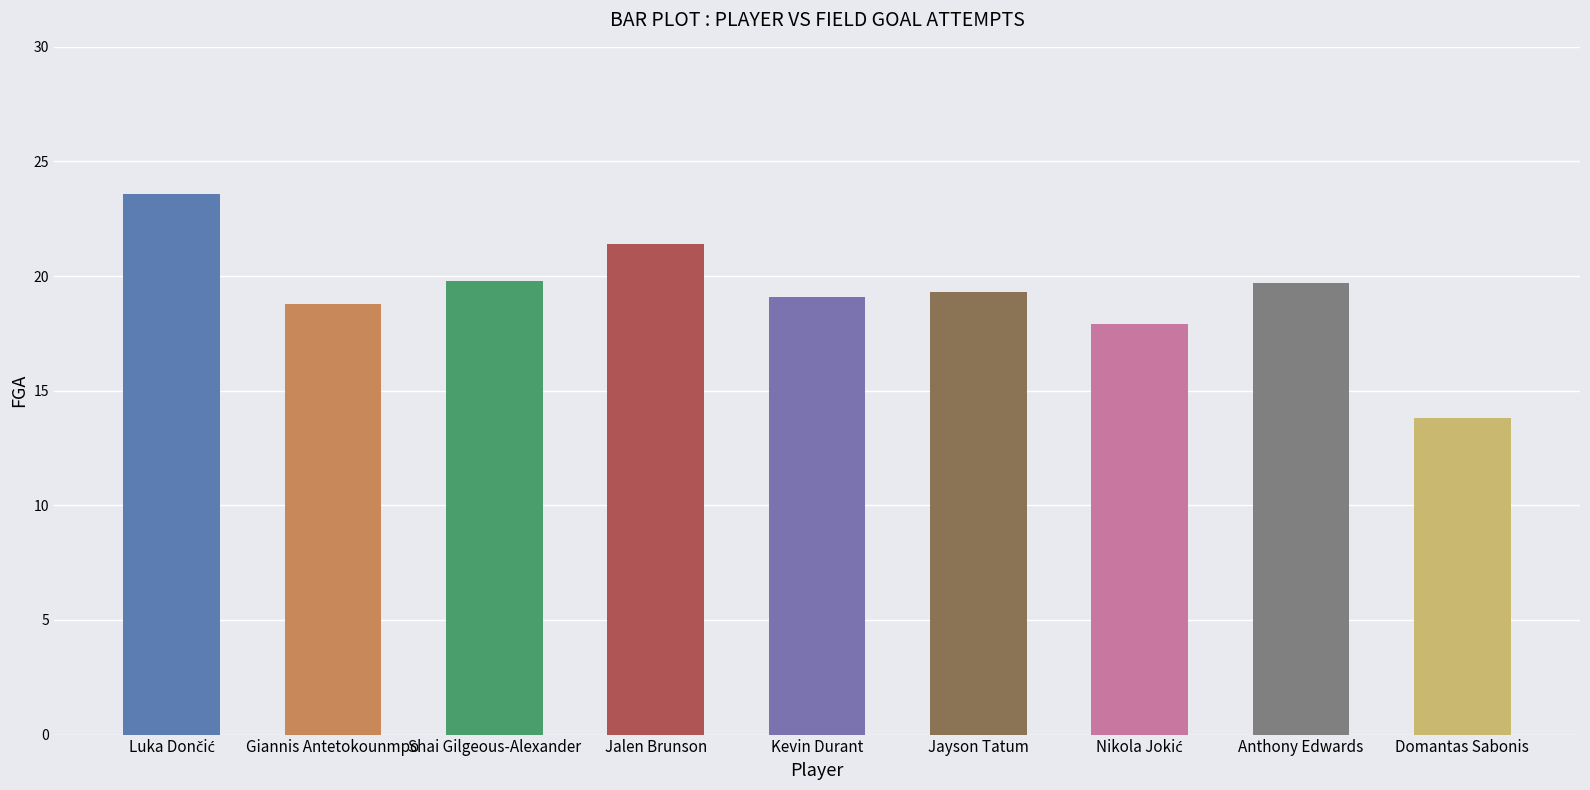

How many distinct data groups are displayed?

1